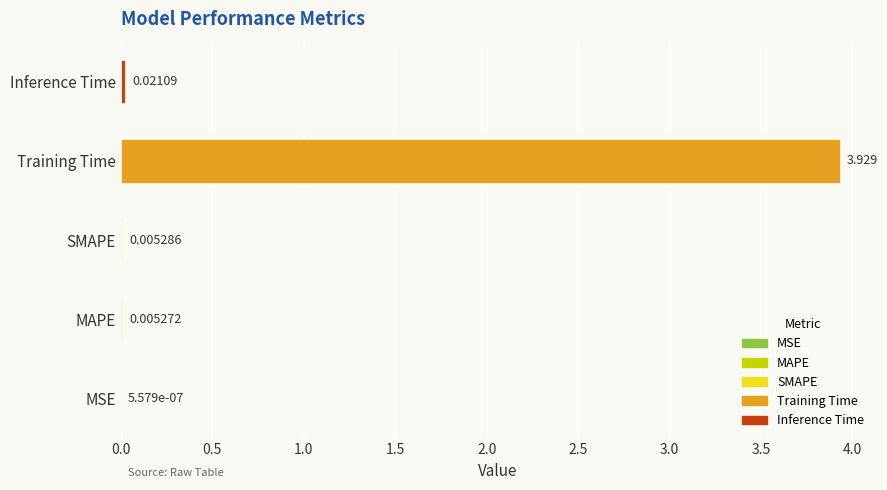

Between Inference Time and SMAPE, which is larger?

Inference Time